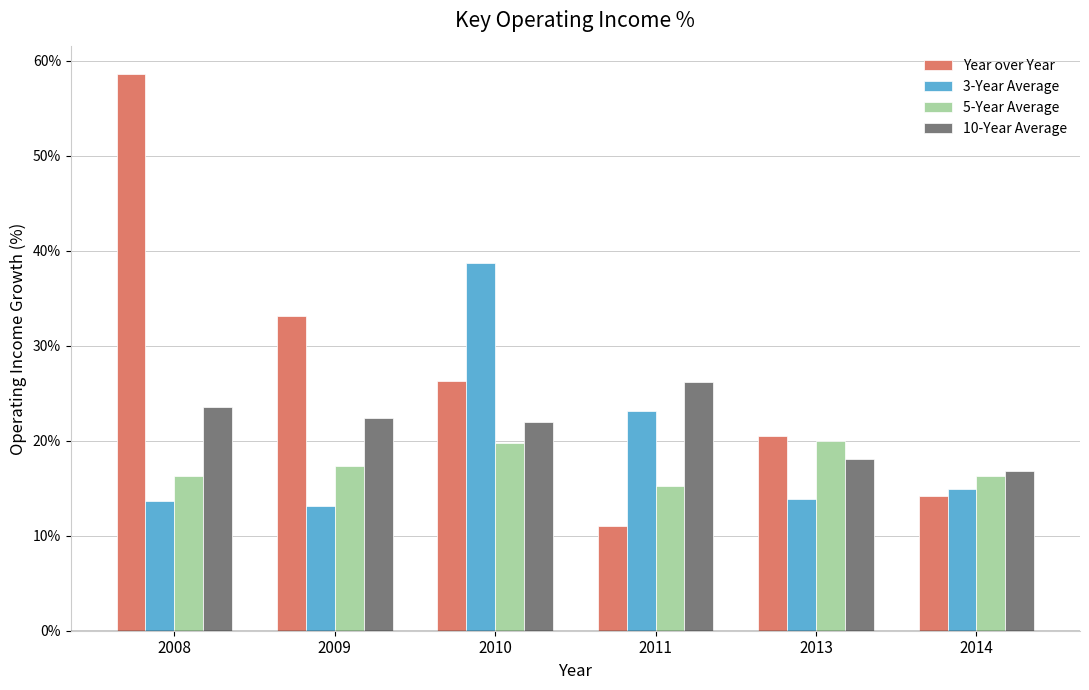

At which category is the sum across all series the highest?

2008